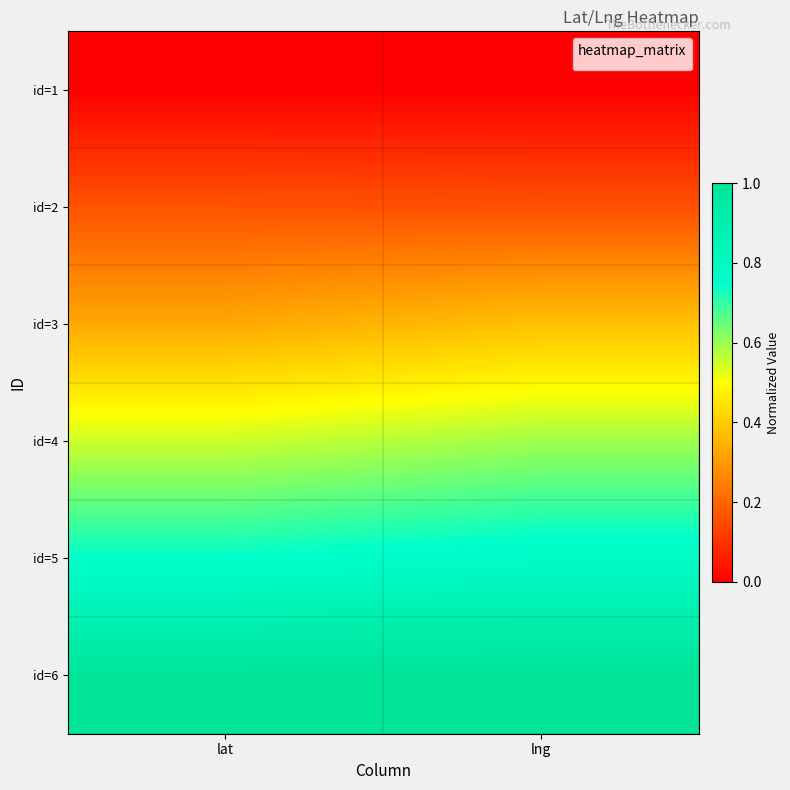

Reading right to left, transcribe all the data shown in this chart.

id=1: lng=0.0	lat=0.0
id=2: lng=0.2	lat=0.2
id=3: lng=0.4	lat=0.3
id=4: lng=0.6	lat=0.5
id=5: lng=0.8	lat=0.7
id=6: lng=1.0	lat=1.0